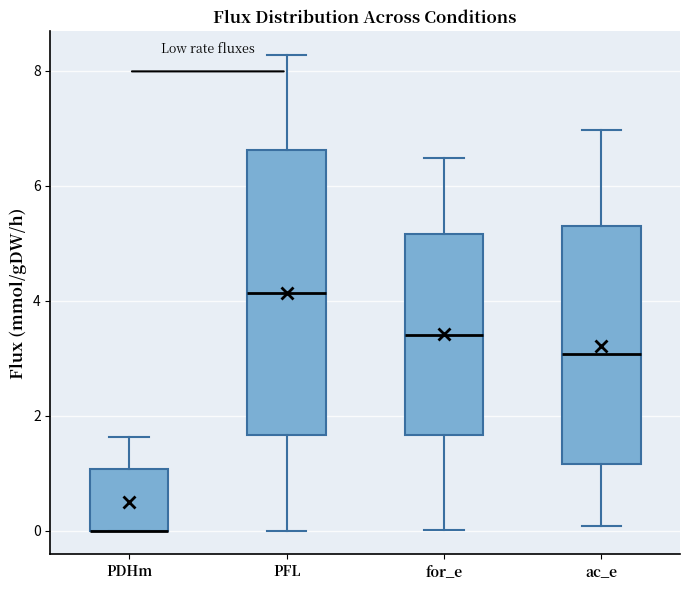

Which box is the tallest, from its lower edge to its upper edge?

PFL